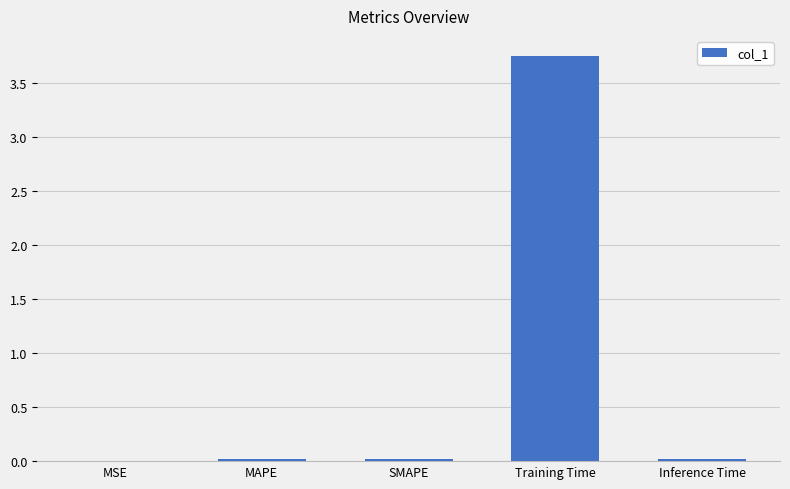

At which category does the chart reach its peak across all series?

Training Time